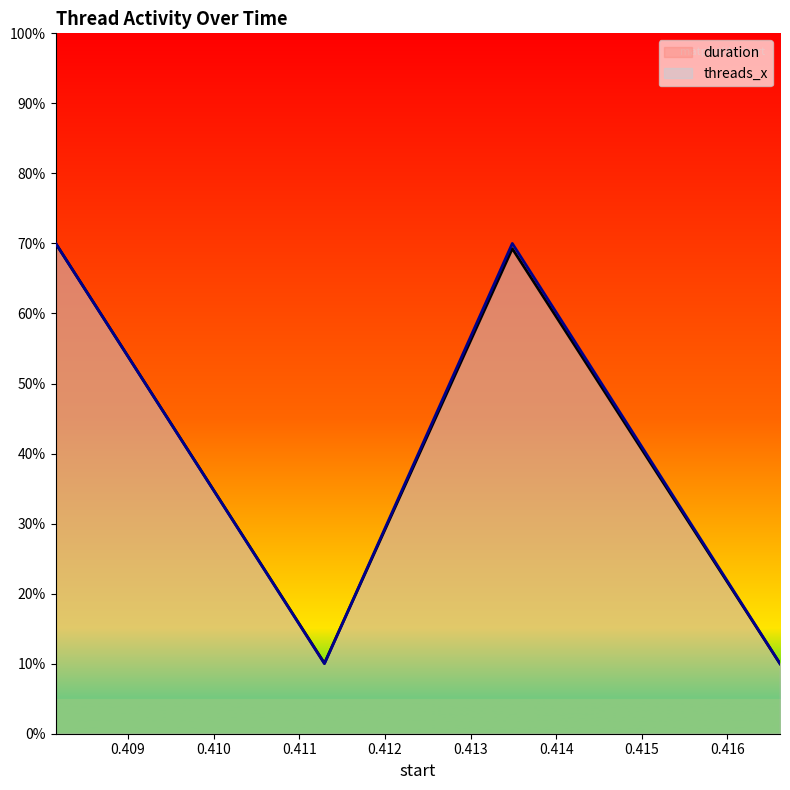

What is the sum of the duration values at 0.408158 and 0.411295?

0.8